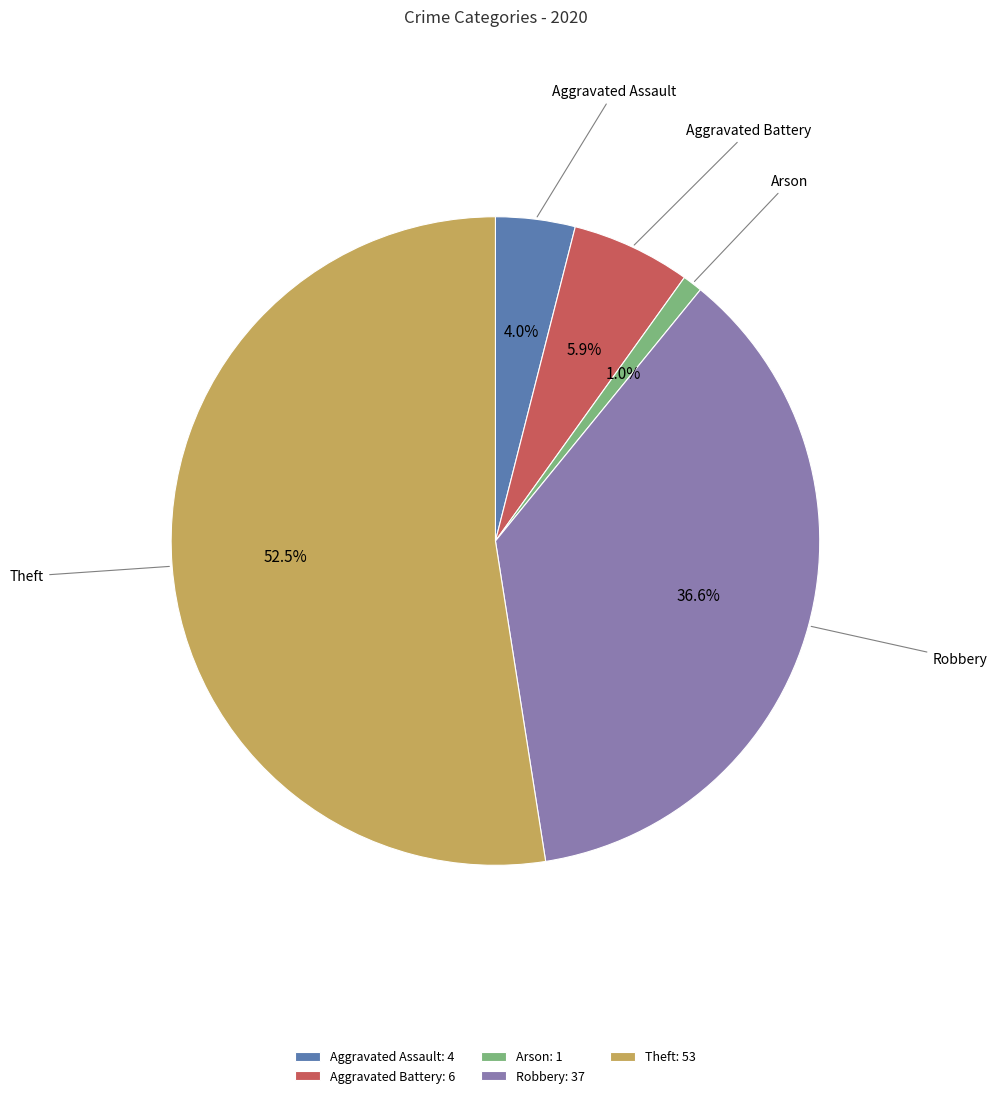

Is there any slice that represents more than half of the pie?

Yes